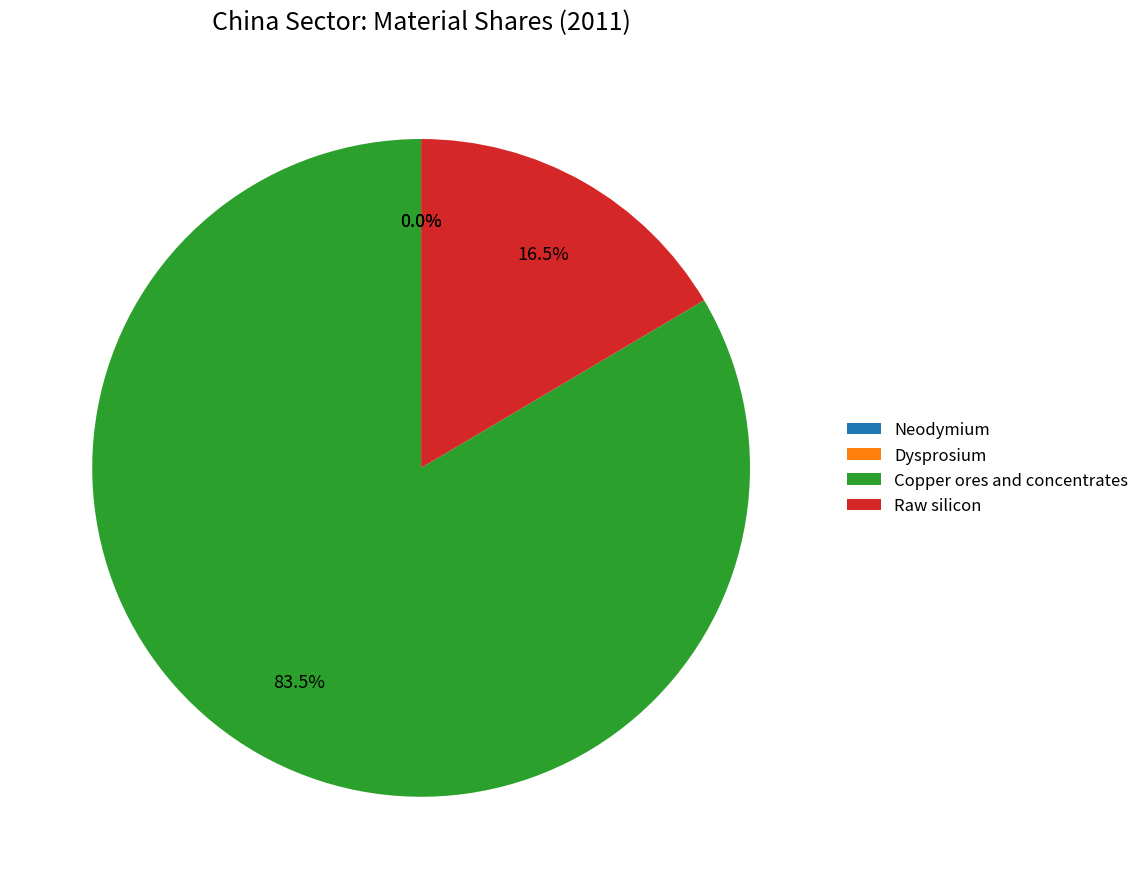

Which slice is the largest?

Copper ores and concentrates